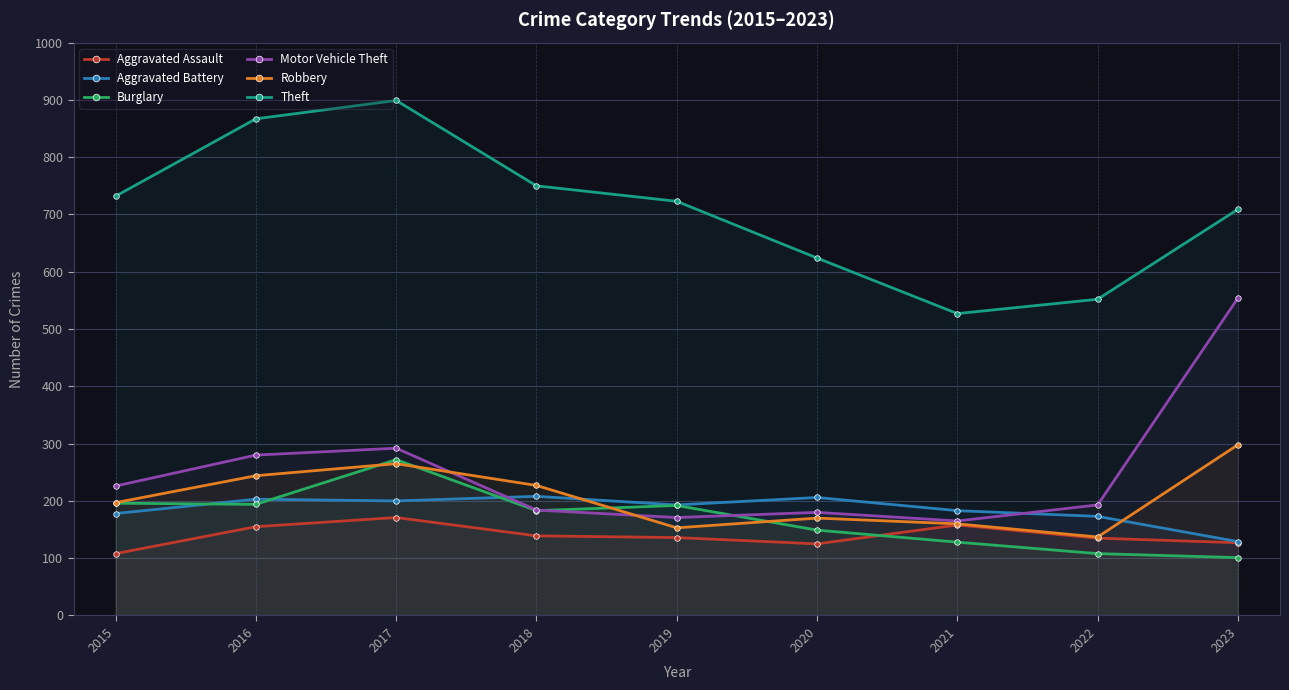

Count the number of categories in the chart.

9